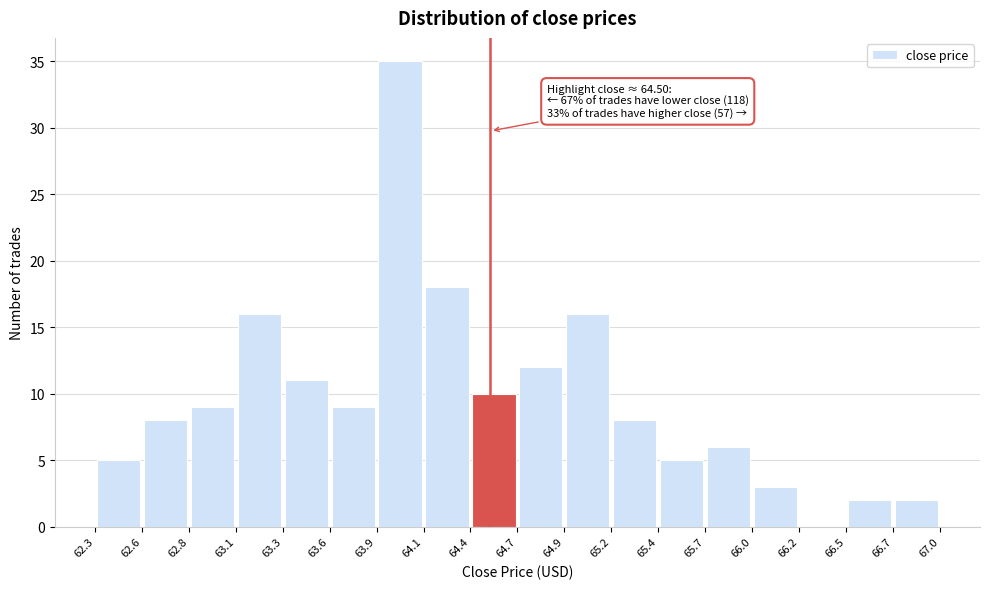

Over which range of the x-axis is the bar tallest?

63.9 to 64.1